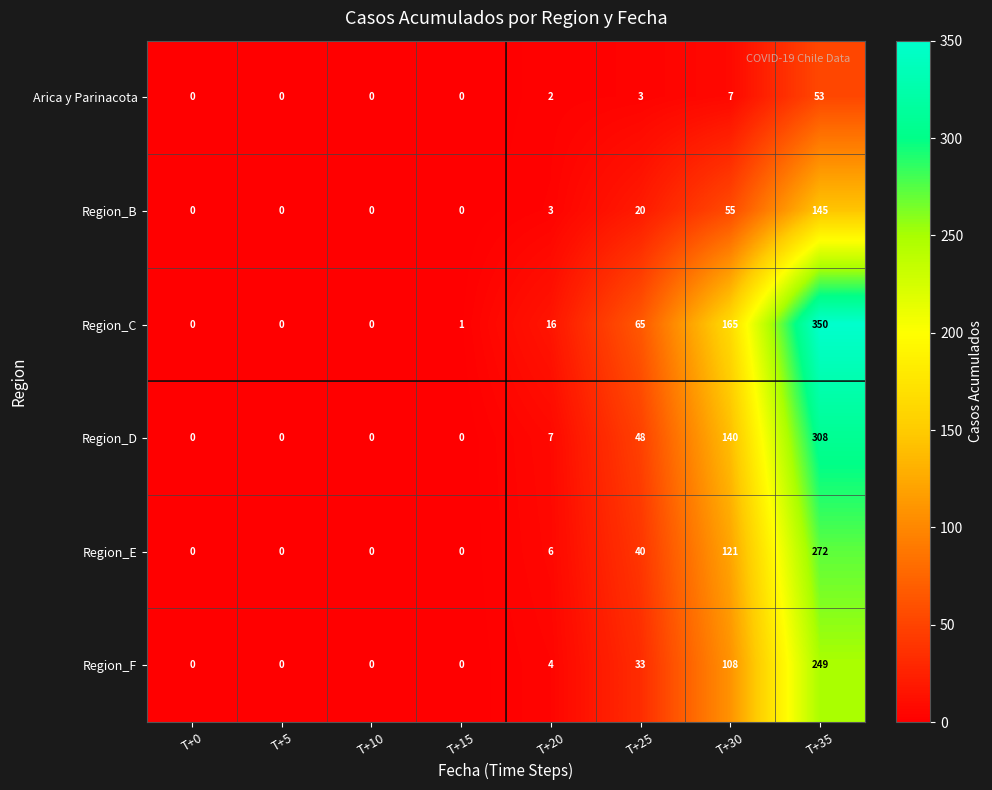

Which series has the widest spread of values?

Region_C